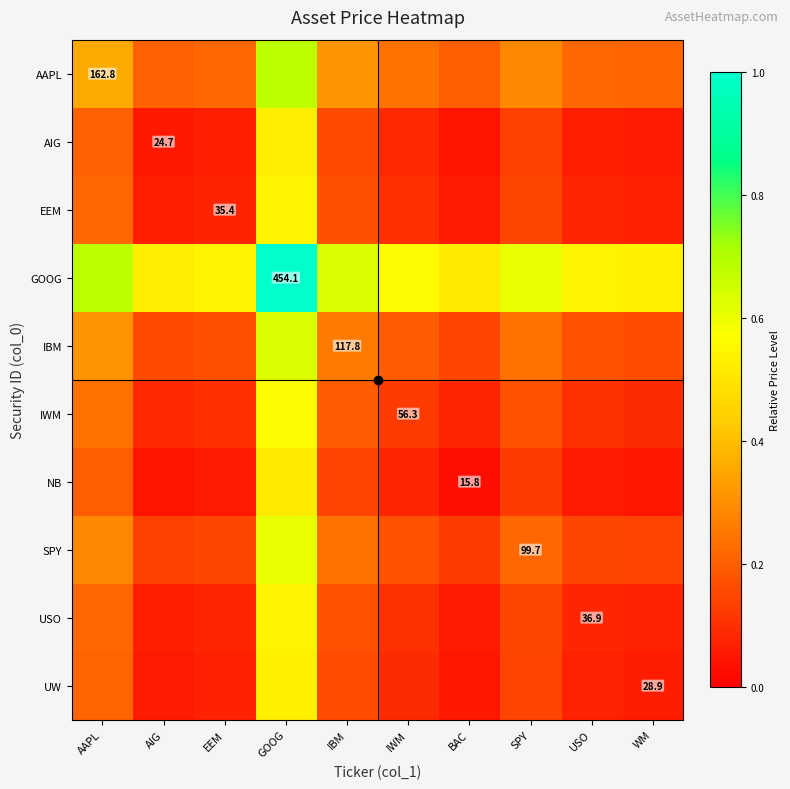

At how many categories does at least one series exceed 0?

10